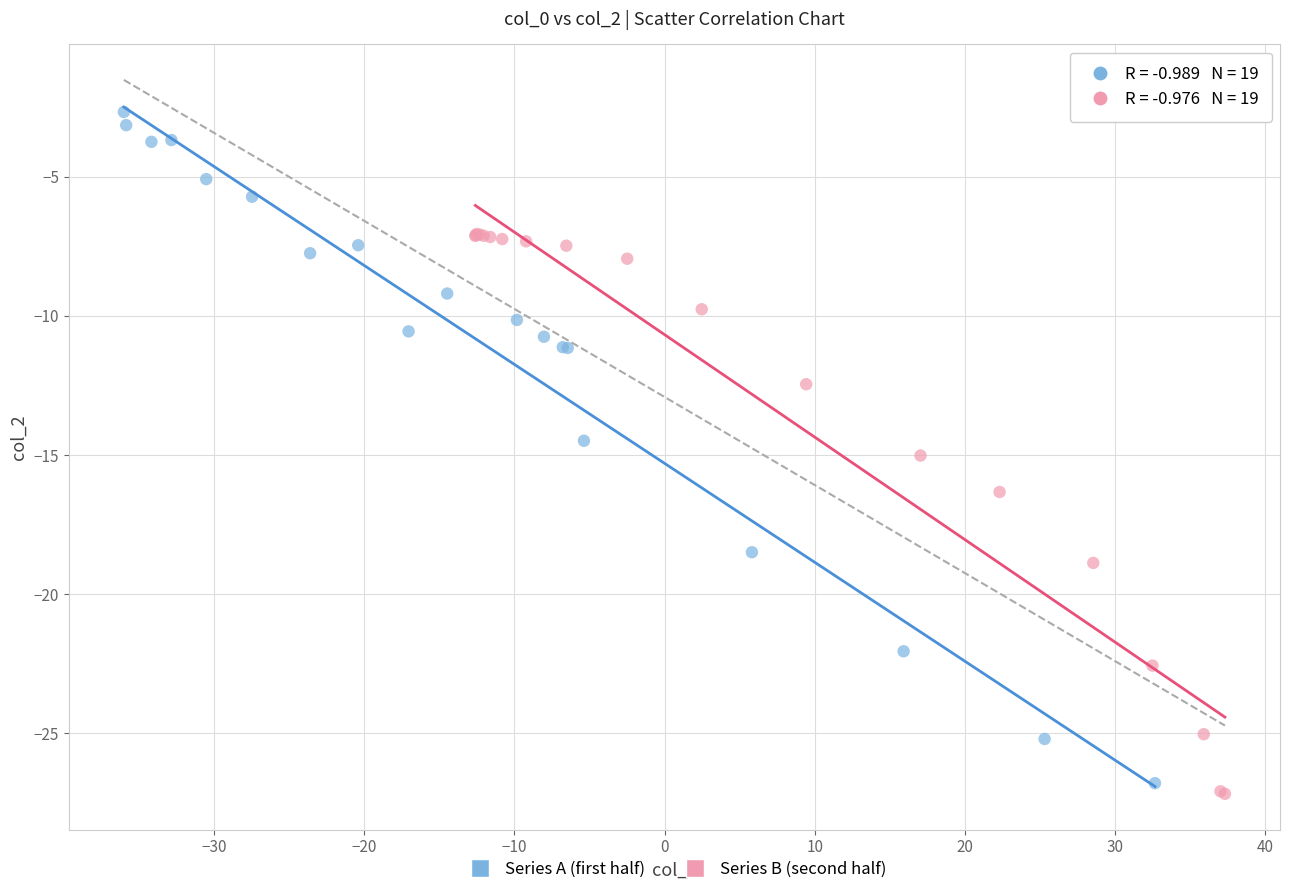

Which series has the largest Y range (max minus min)?

Series A (first half)